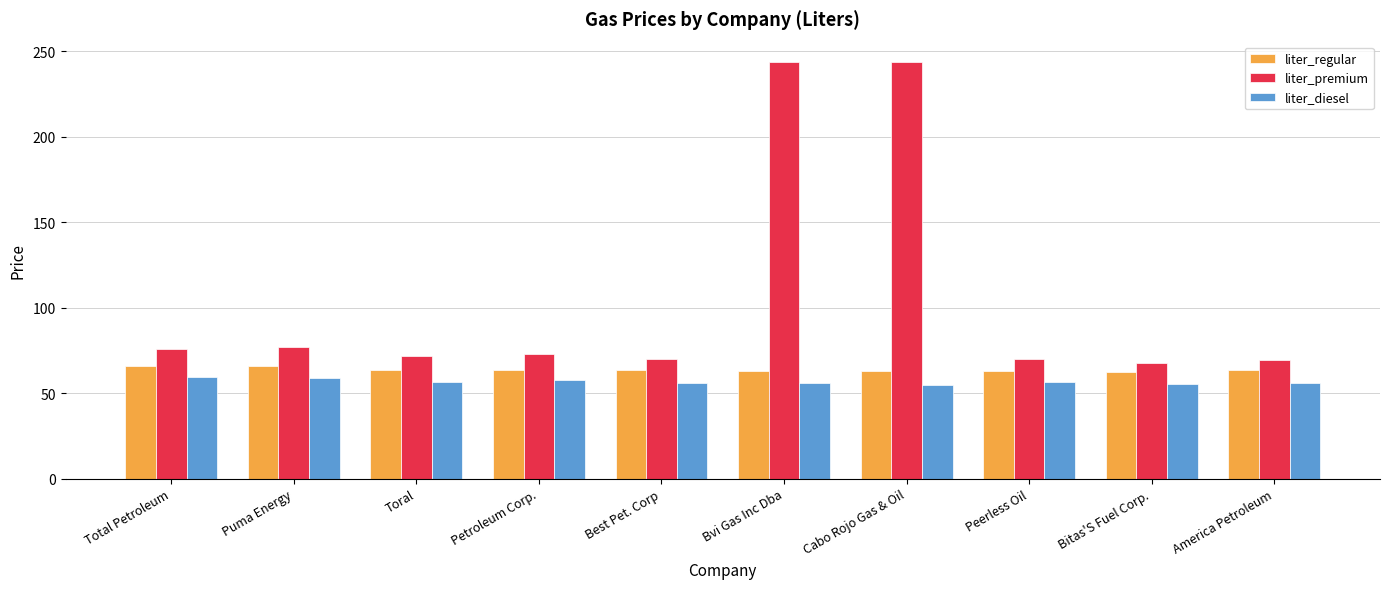

What is the difference between the maximum and second lowest values in the liter_premium series?

174.3